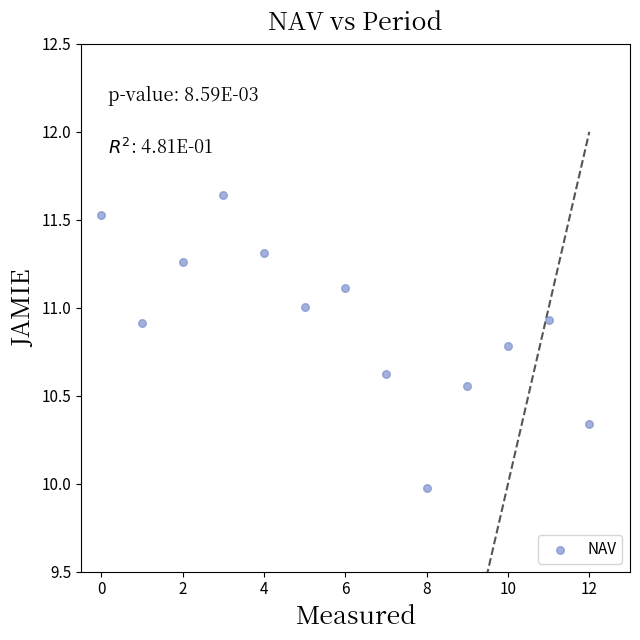

What is the range of Y values (max minus min)?

1.7